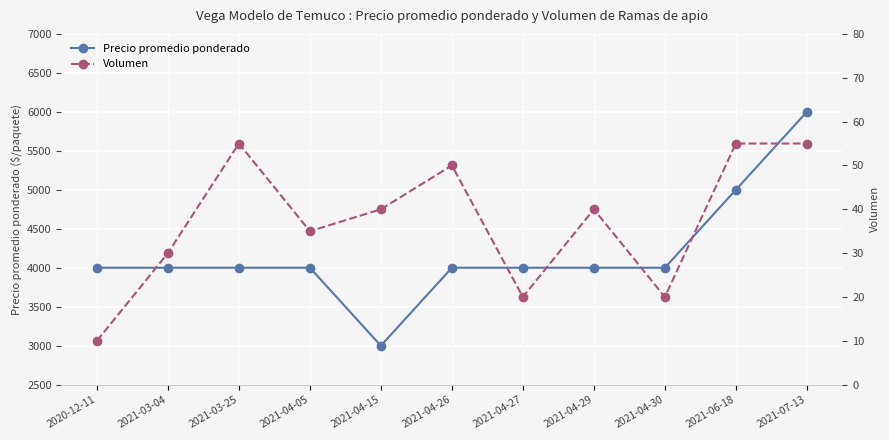

At 2021-04-15, list the series in order from largest to smallest.

Precio promedio ponderado, Volumen